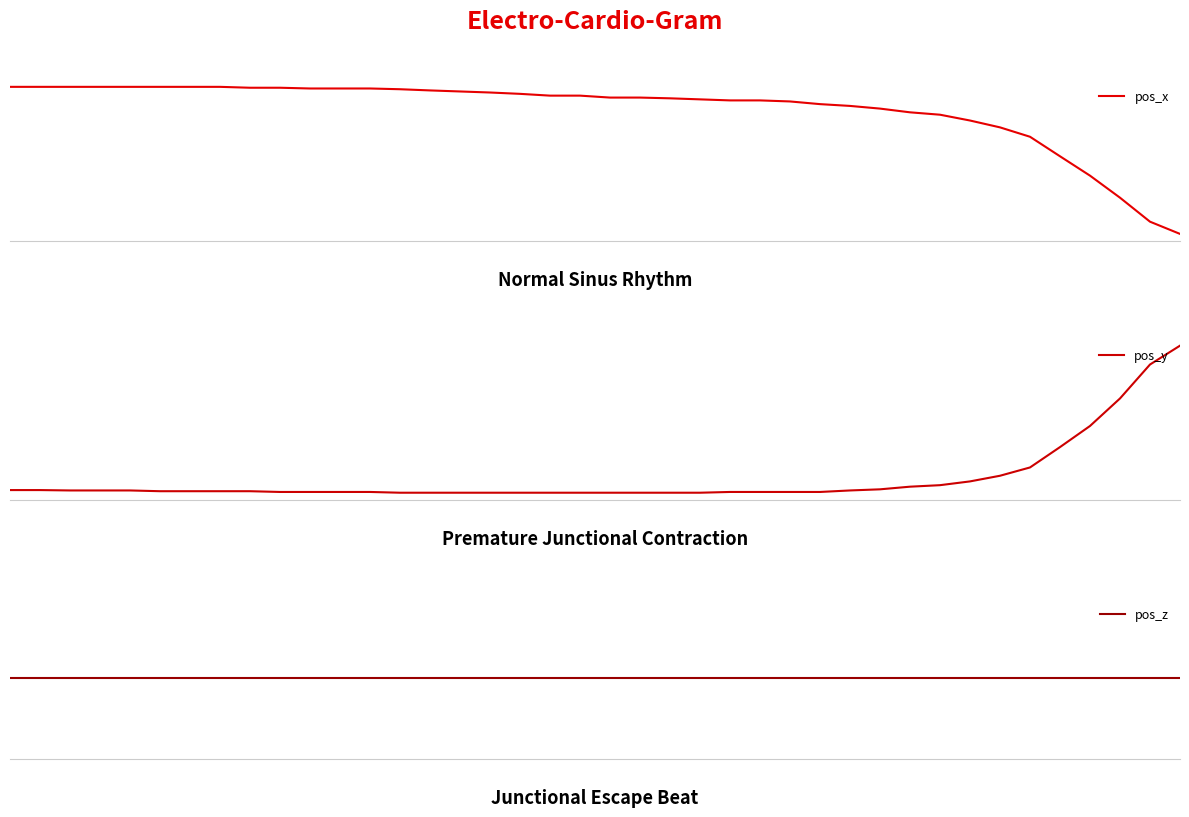

True or false: pos_z and pos_y intersect in this chart.

False